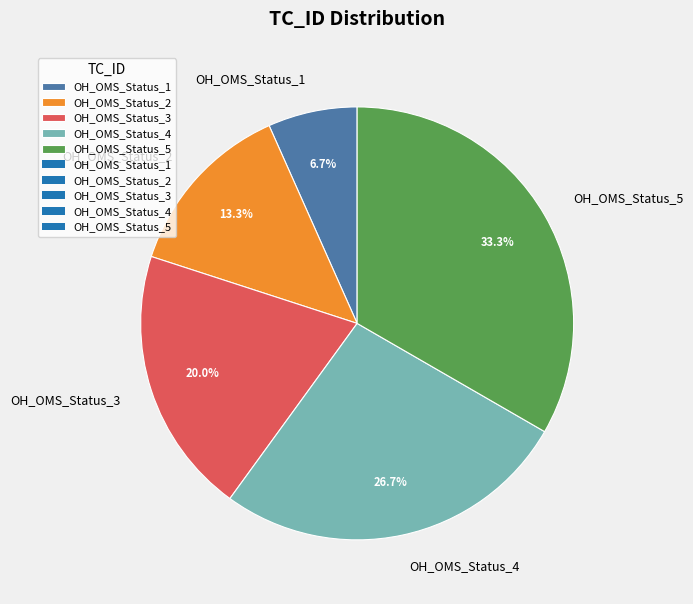

How many slices are in this pie chart?

5